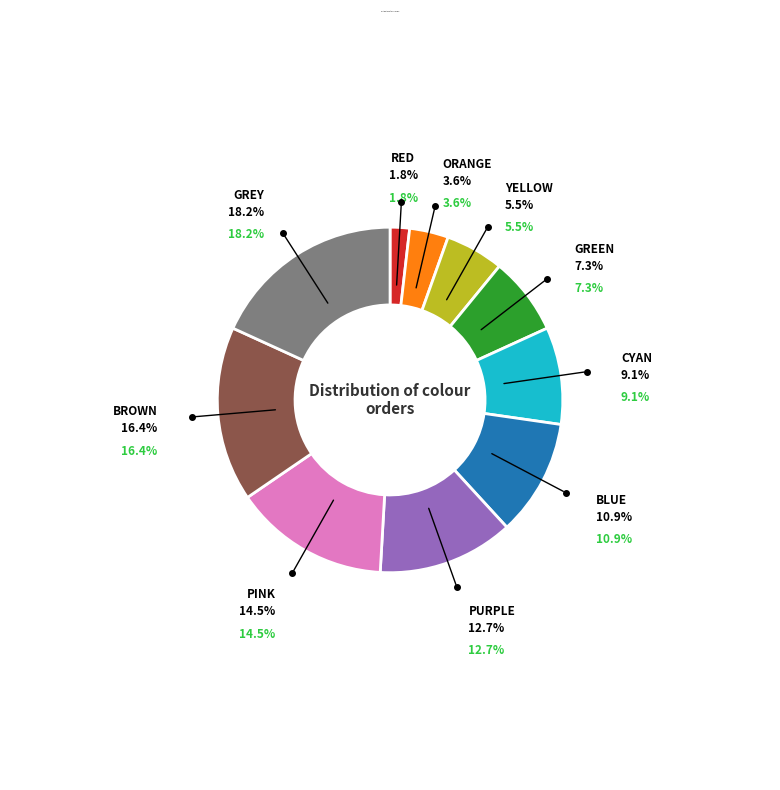

Is there a majority slice in this chart?

No